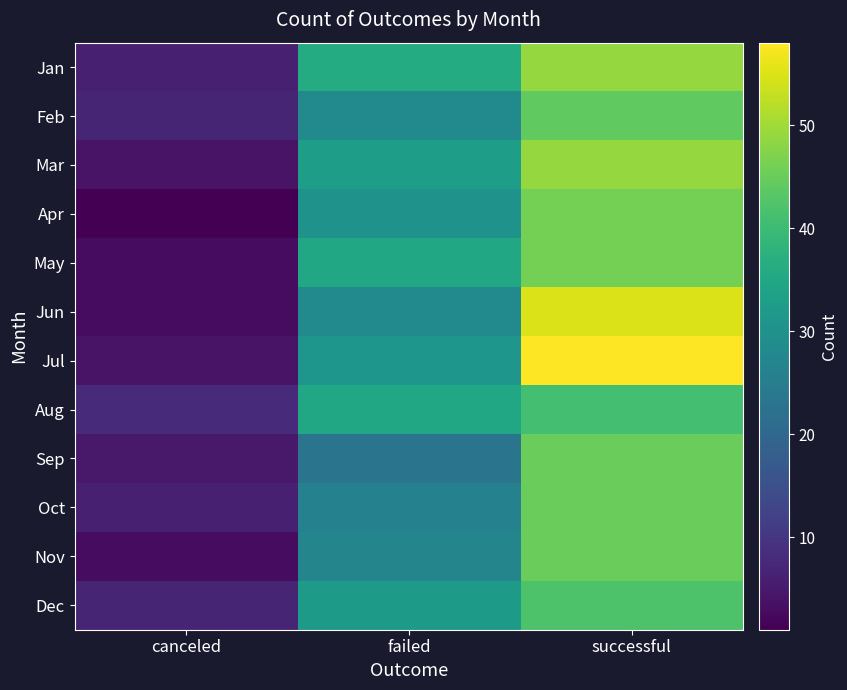

Which label corresponds to the largest value in the chart?

successful